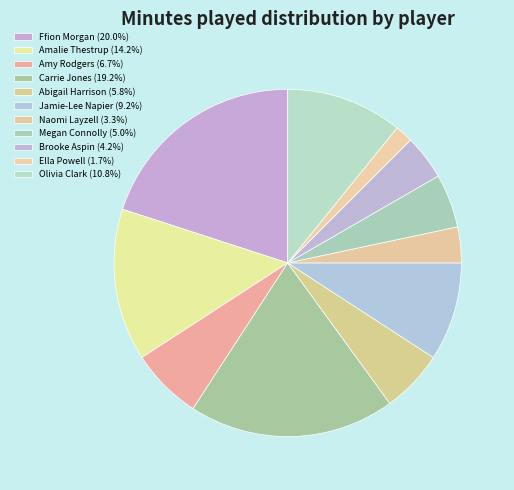

Between Abigail Harrison and Jamie-Lee Napier, which is larger?

Jamie-Lee Napier